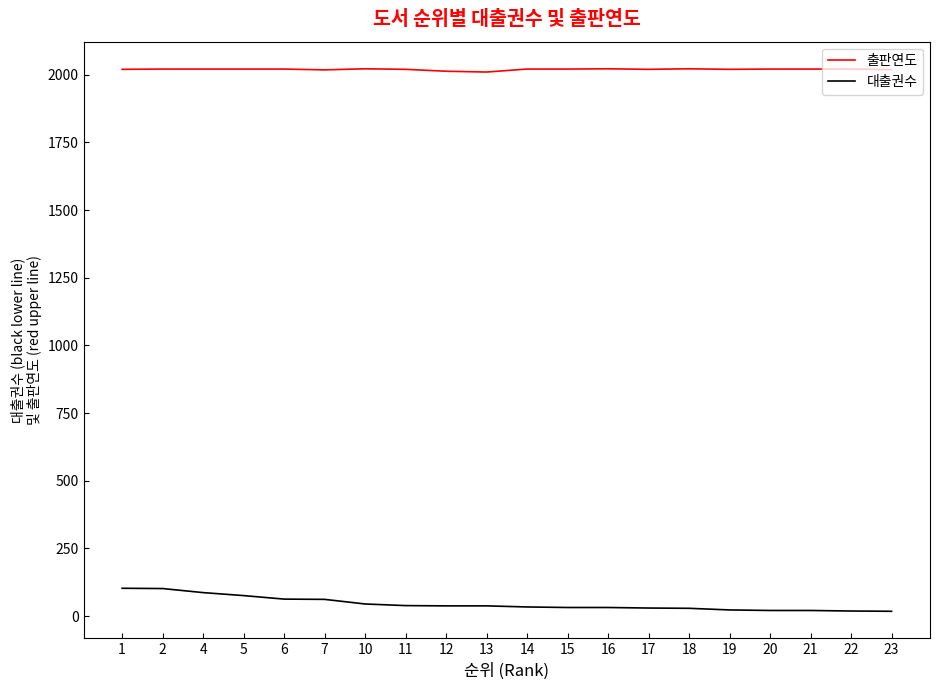

The value of 출판연도 at 23 is 2019. True or false?

True